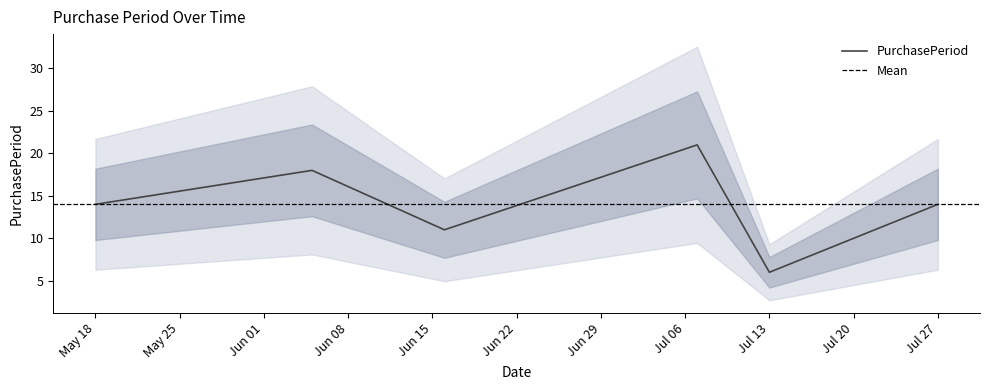

What is the difference between the maximum and minimum values?

15